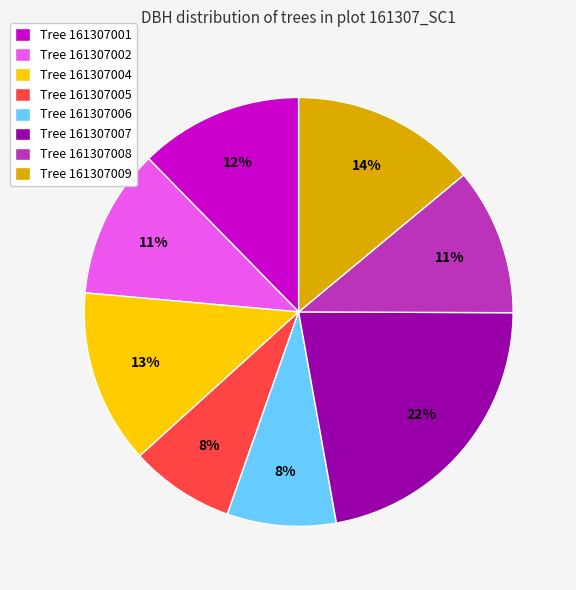

How many slices are in this pie chart?

8